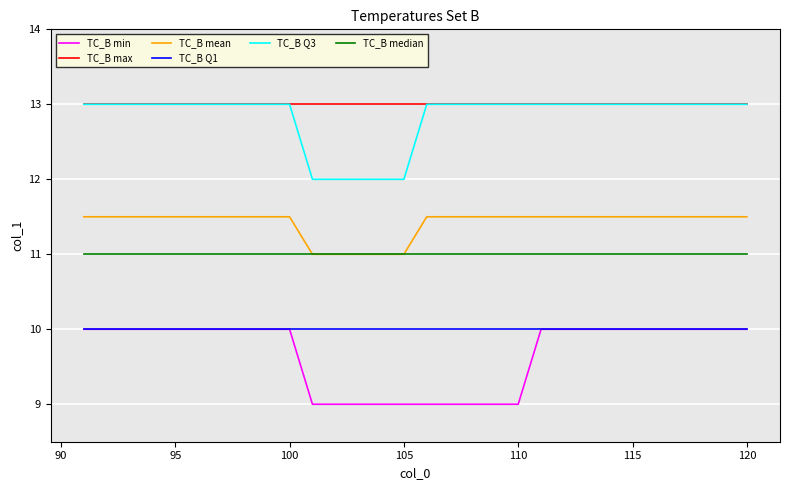

Reading right to left, transcribe all the data shown in this chart.

TC_B min: 10.0	10.0	10.0	10.0	10.0	10.0	10.0	10.0	10.0	10.0	9.0	9.0	9.0	9.0	9.0	9.0	9.0	9.0	9.0	9.0	10.0	10.0	10.0	10.0	10.0	10.0	10.0	10.0	10.0	10.0
TC_B max: 13.0	13.0	13.0	13.0	13.0	13.0	13.0	13.0	13.0	13.0	13.0	13.0	13.0	13.0	13.0	13.0	13.0	13.0	13.0	13.0	13.0	13.0	13.0	13.0	13.0	13.0	13.0	13.0	13.0	13.0
TC_B mean: 11.5	11.5	11.5	11.5	11.5	11.5	11.5	11.5	11.5	11.5	11.5	11.5	11.5	11.5	11.5	11.0	11.0	11.0	11.0	11.0	11.5	11.5	11.5	11.5	11.5	11.5	11.5	11.5	11.5	11.5
TC_B Q1: 10.0	10.0	10.0	10.0	10.0	10.0	10.0	10.0	10.0	10.0	10.0	10.0	10.0	10.0	10.0	10.0	10.0	10.0	10.0	10.0	10.0	10.0	10.0	10.0	10.0	10.0	10.0	10.0	10.0	10.0
TC_B Q3: 13.0	13.0	13.0	13.0	13.0	13.0	13.0	13.0	13.0	13.0	13.0	13.0	13.0	13.0	13.0	12.0	12.0	12.0	12.0	12.0	13.0	13.0	13.0	13.0	13.0	13.0	13.0	13.0	13.0	13.0
TC_B median: 11.0	11.0	11.0	11.0	11.0	11.0	11.0	11.0	11.0	11.0	11.0	11.0	11.0	11.0	11.0	11.0	11.0	11.0	11.0	11.0	11.0	11.0	11.0	11.0	11.0	11.0	11.0	11.0	11.0	11.0